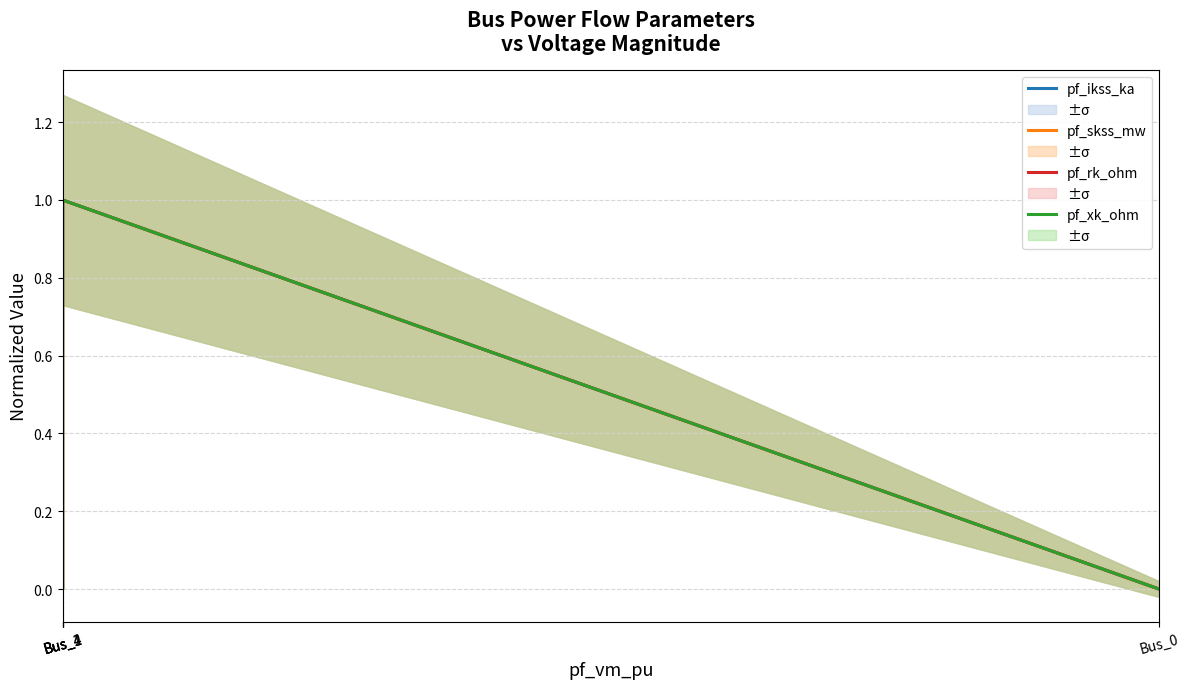

Which series has the largest total across all categories?

pf_ikss_ka